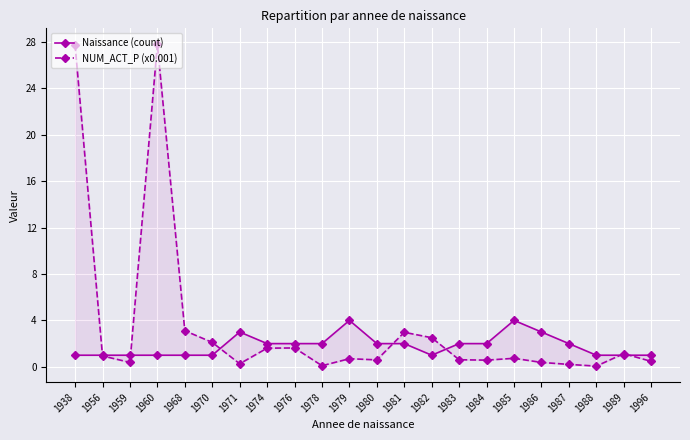

At how many categories does at least one series exceed 14?

2